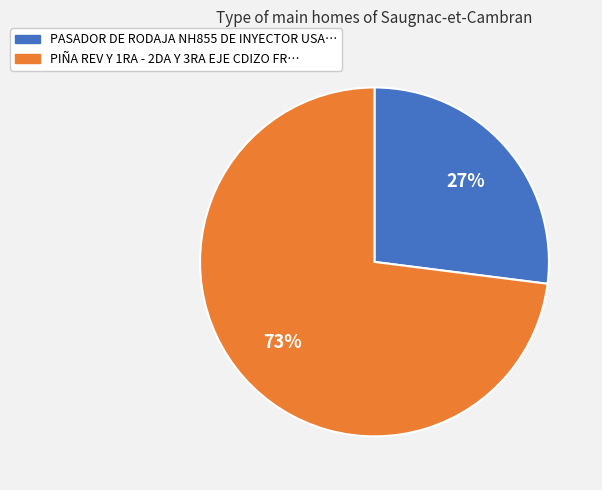

To the nearest percent, what is the average slice percentage?

50%